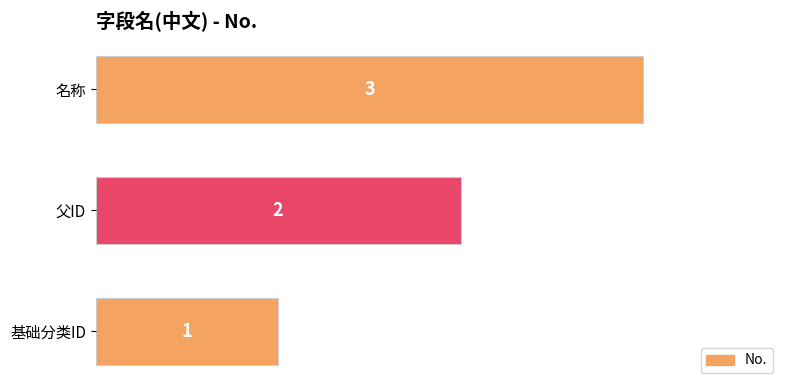

Rank the categories by value from lowest to highest.

基础分类ID, 父ID, 名称